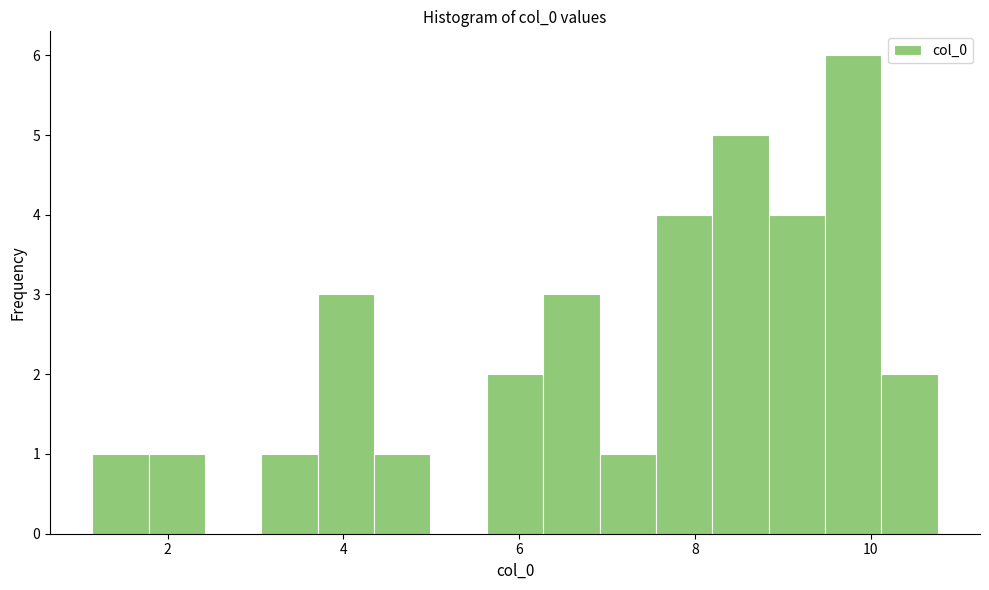

Around what value on the x-axis is the tallest bar? Give the approximate position of its centre, as read against the axis.

9.8